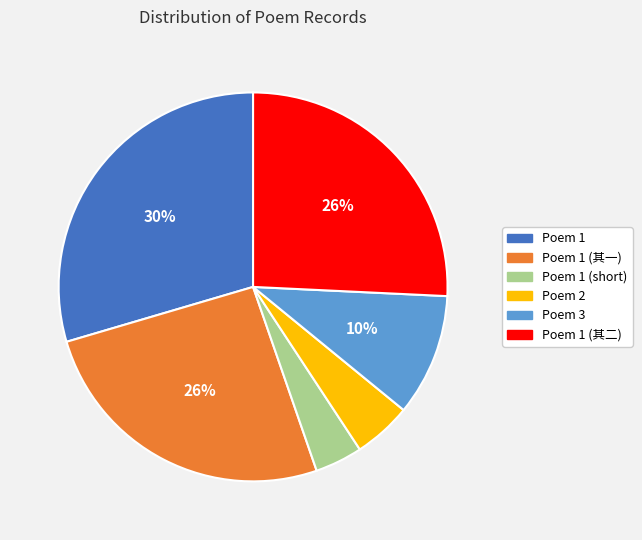

Is there a majority slice in this chart?

No